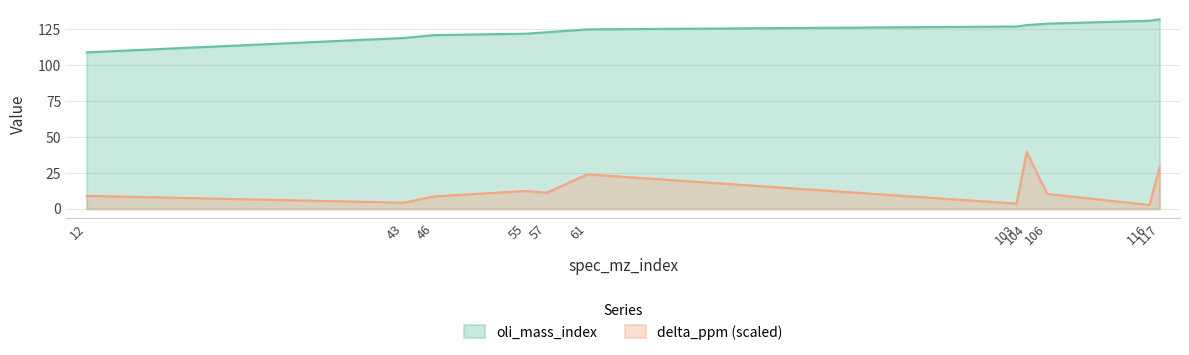

What is the average value of the oli_mass_index series?

124.2